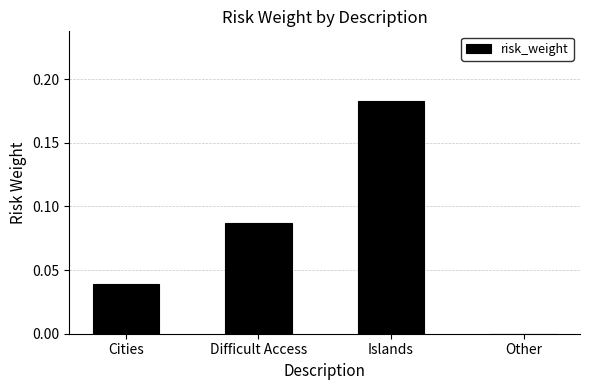

Between Other and Difficult Access, which is larger?

Difficult Access